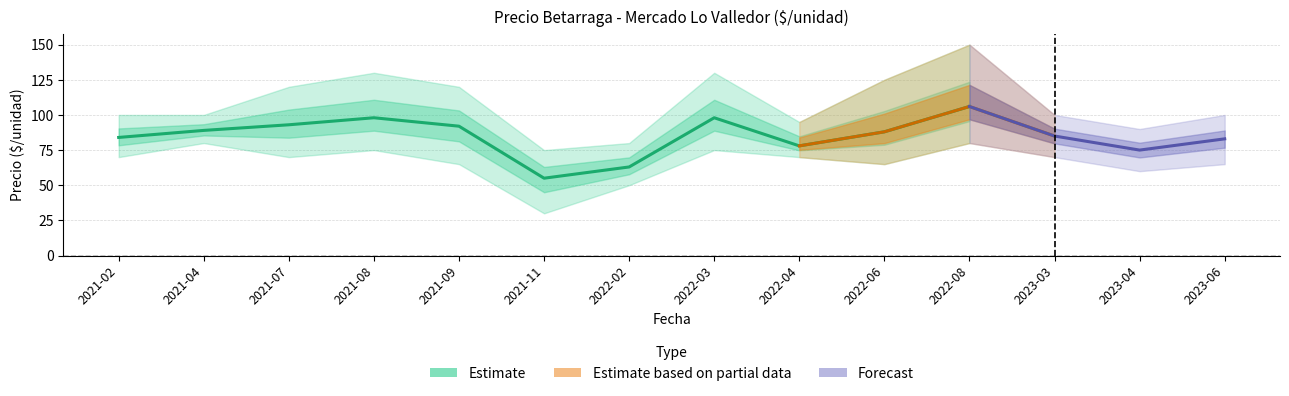

Reading left to right, extract all data points from this chart.

Precio minimo: 2021-02=70	2021-04=80	2021-07=70	2021-08=75	2021-09=65	2021-11=30	2022-02=50	2022-03=75	2022-04=70	2022-06=65	2022-08=80	2023-03=70	2023-04=60	2023-06=65
Precio promedio ponderado: 2021-02=84	2021-04=89	2021-07=93	2021-08=98	2021-09=92	2021-11=55	2022-02=63	2022-03=98	2022-04=78	2022-06=88	2022-08=106	2023-03=85	2023-04=75	2023-06=83
Precio maximo: 2021-02=100	2021-04=100	2021-07=120	2021-08=130	2021-09=120	2021-11=75	2022-02=80	2022-03=130	2022-04=95	2022-06=125	2022-08=150	2023-03=100	2023-04=90	2023-06=100